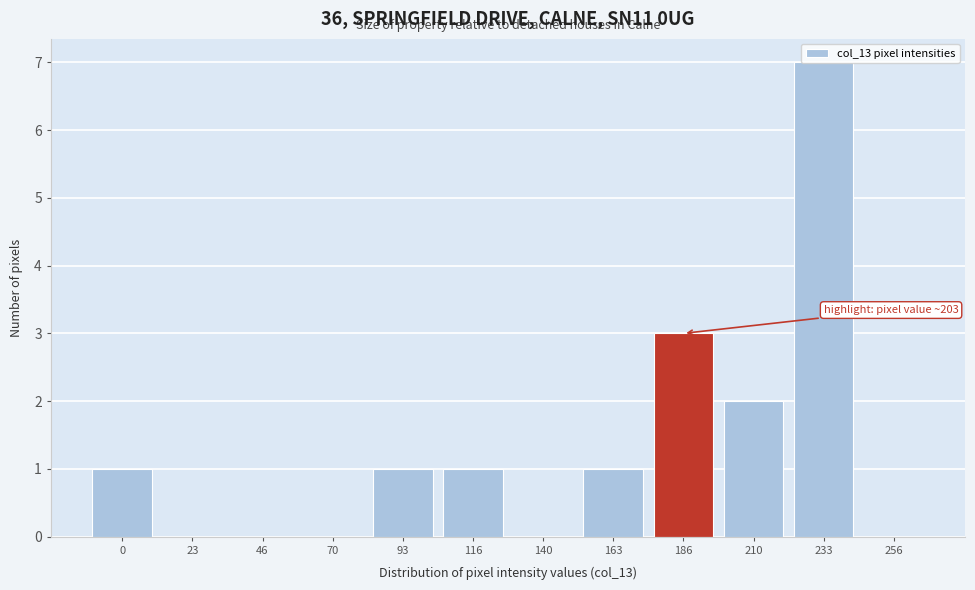

What is the greatest value displayed?

7